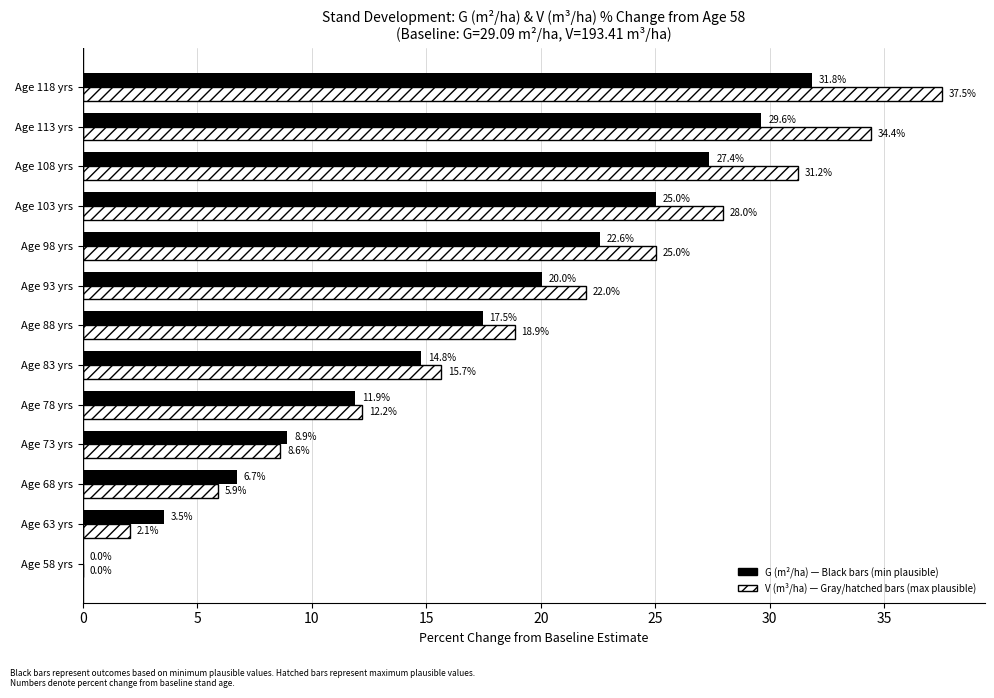

At which category is the sum across all series the highest?

Age 118 yrs